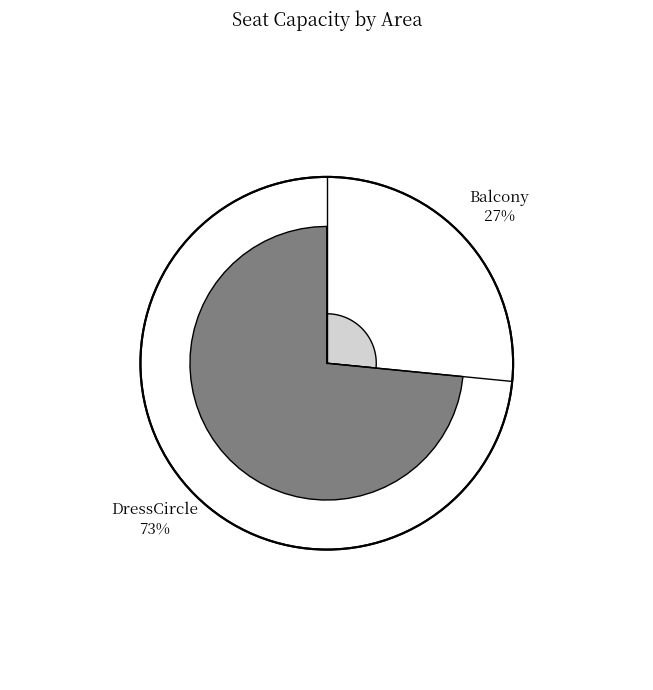

To the nearest percent, what percentage of the pie is Balcony?

27%